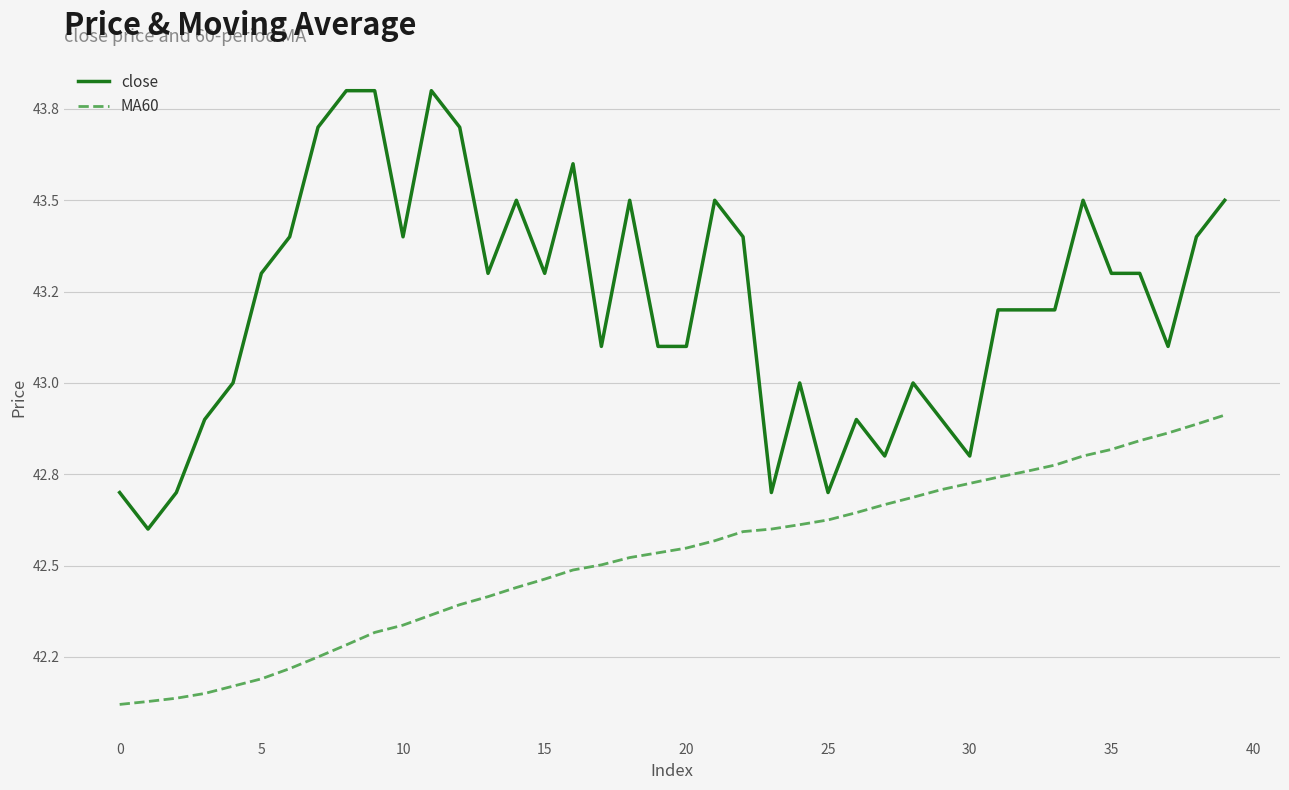

True or false: MA60 and close cross at least once.

False